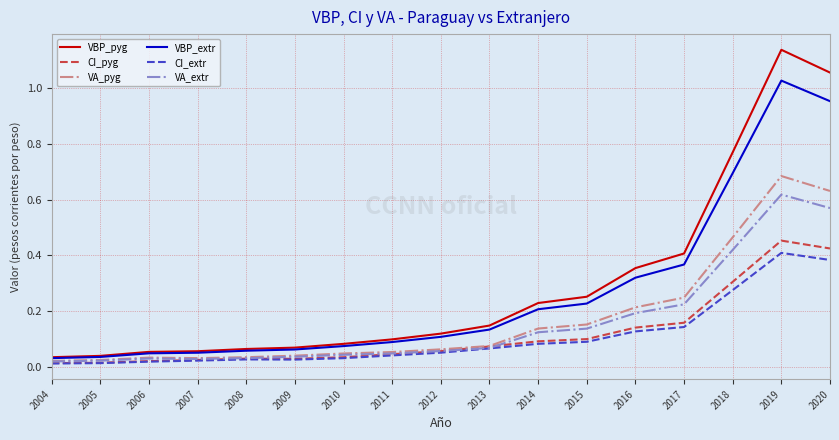

Which series has the widest spread of values?

VBP_pyg